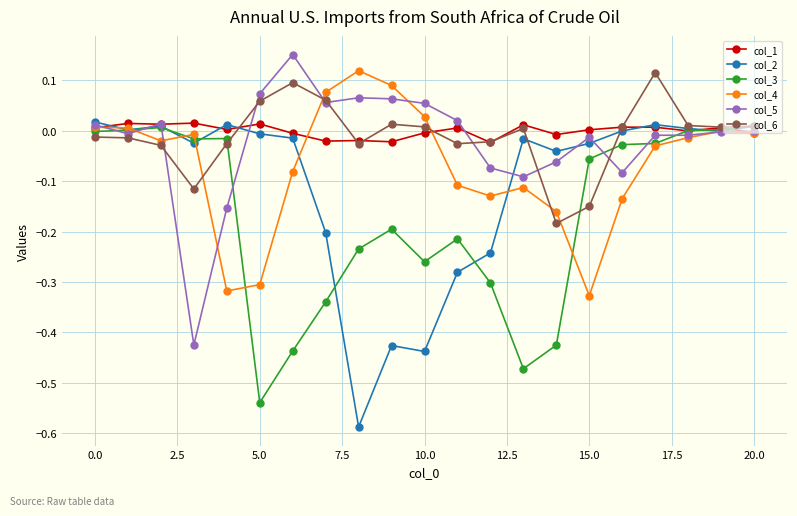

In col_4, how many points are lower than both neighbors (excluding endpoints)?

4